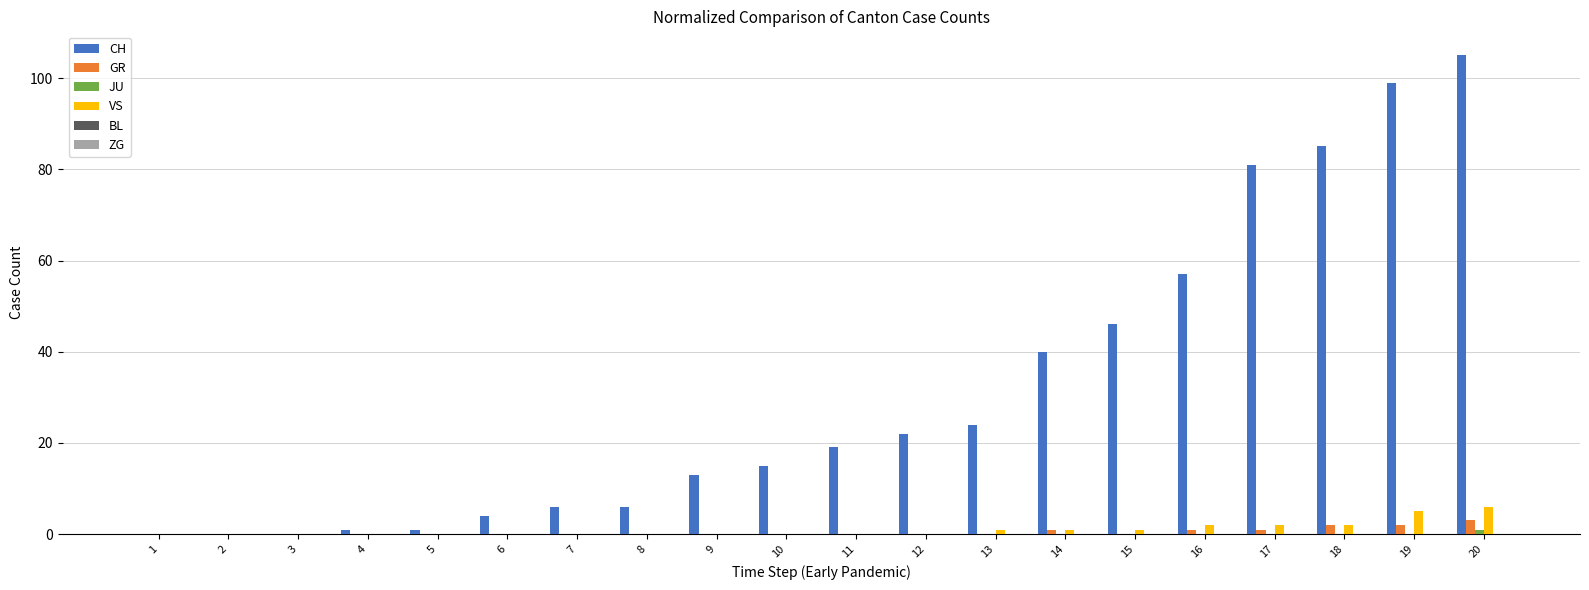

Which series has the largest total across all categories?

CH